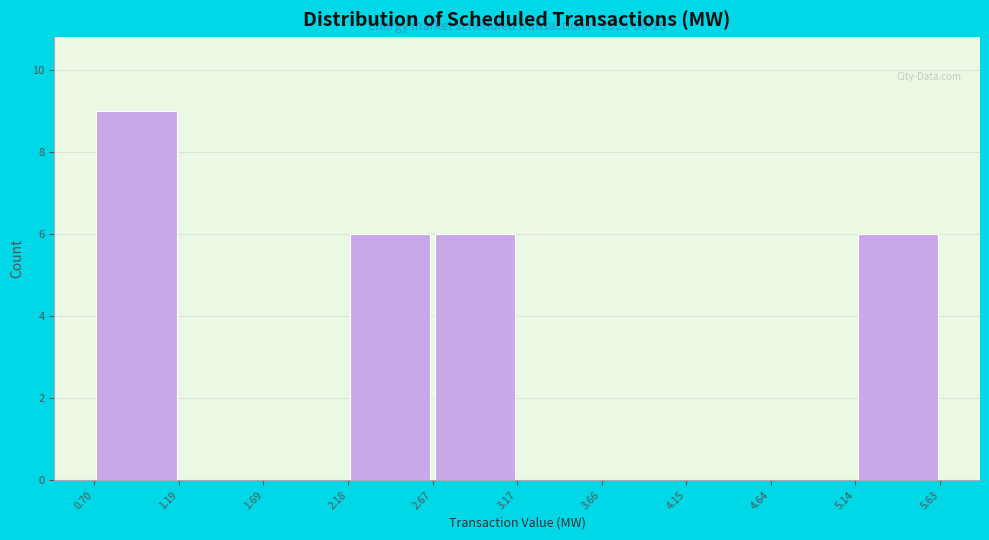

Over which range of the x-axis is the bar tallest?

0.70 to 1.19